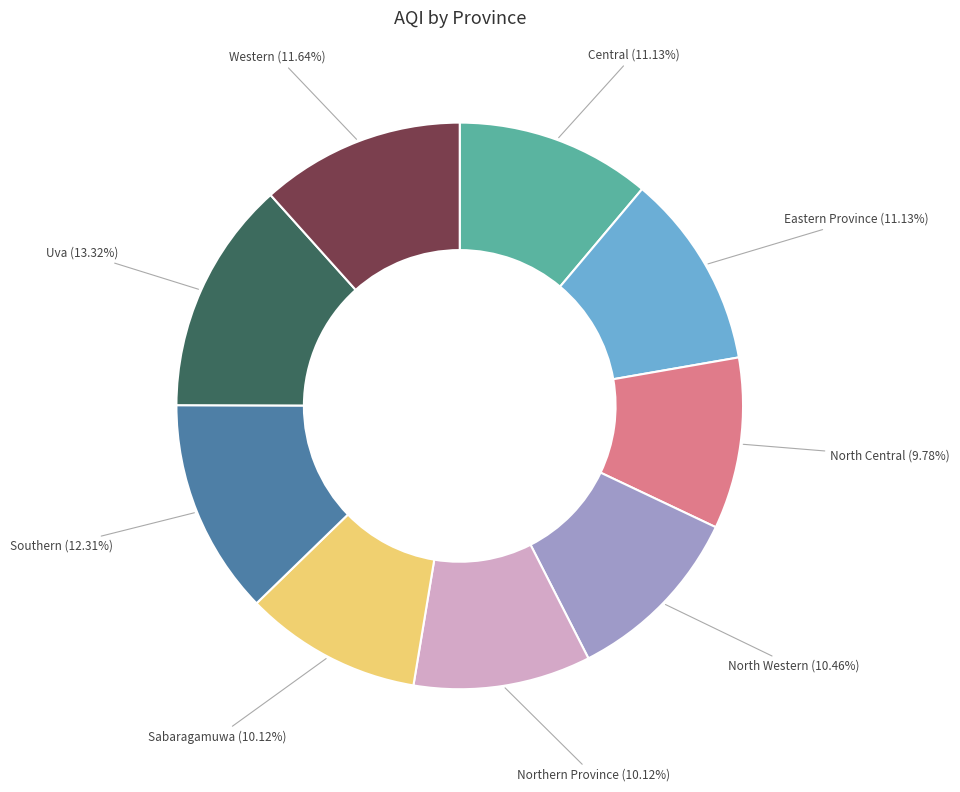

Is there any slice that represents more than half of the pie?

No